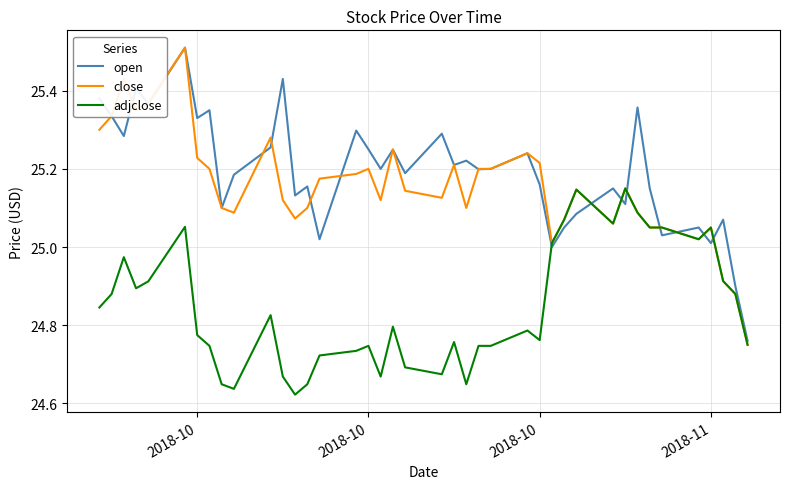

Which series has the largest range (max minus min)?

close